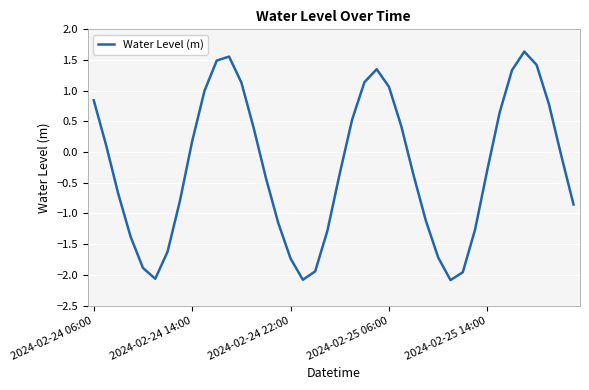

What is the difference between the maximum and minimum values?

3.7